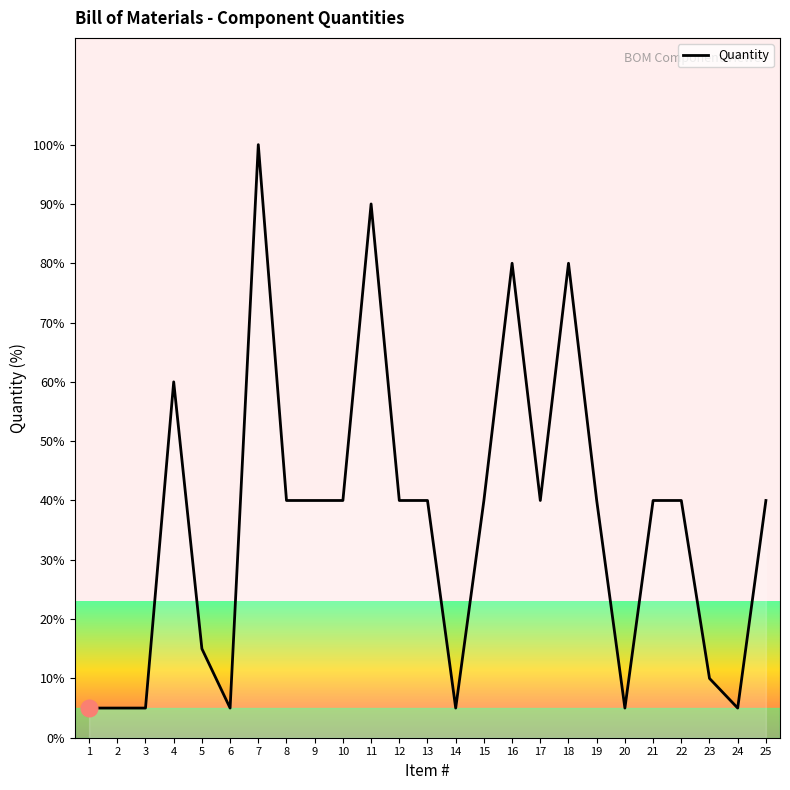

Reading left to right, what are all the values shown in this chart?

1=5	2=5	3=5	4=60	5=15	6=5	7=100	8=40	9=40	10=40	11=90	12=40	13=40	14=5	15=40	16=80	17=40	18=80	19=40	20=5	21=40	22=40	23=10	24=5	25=40